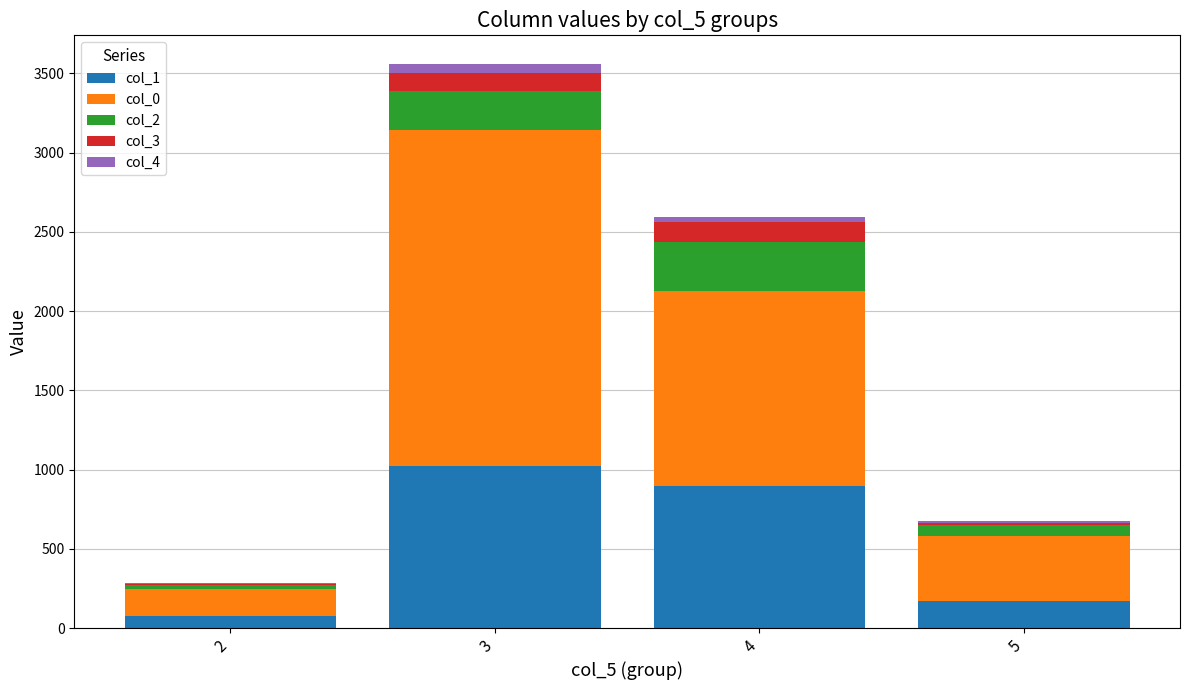

At which category is the sum across all series the highest?

3